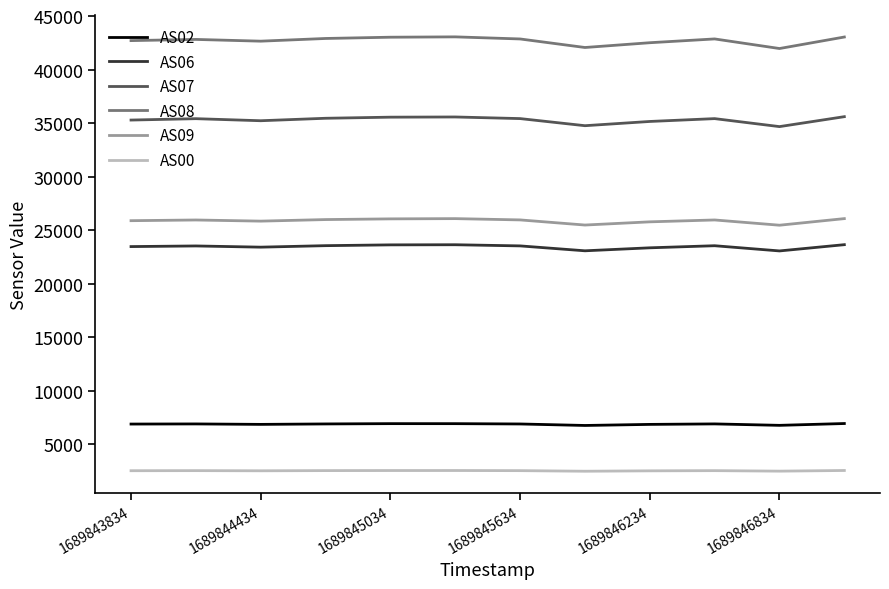

Is this an area chart (filled region under the line)?

No